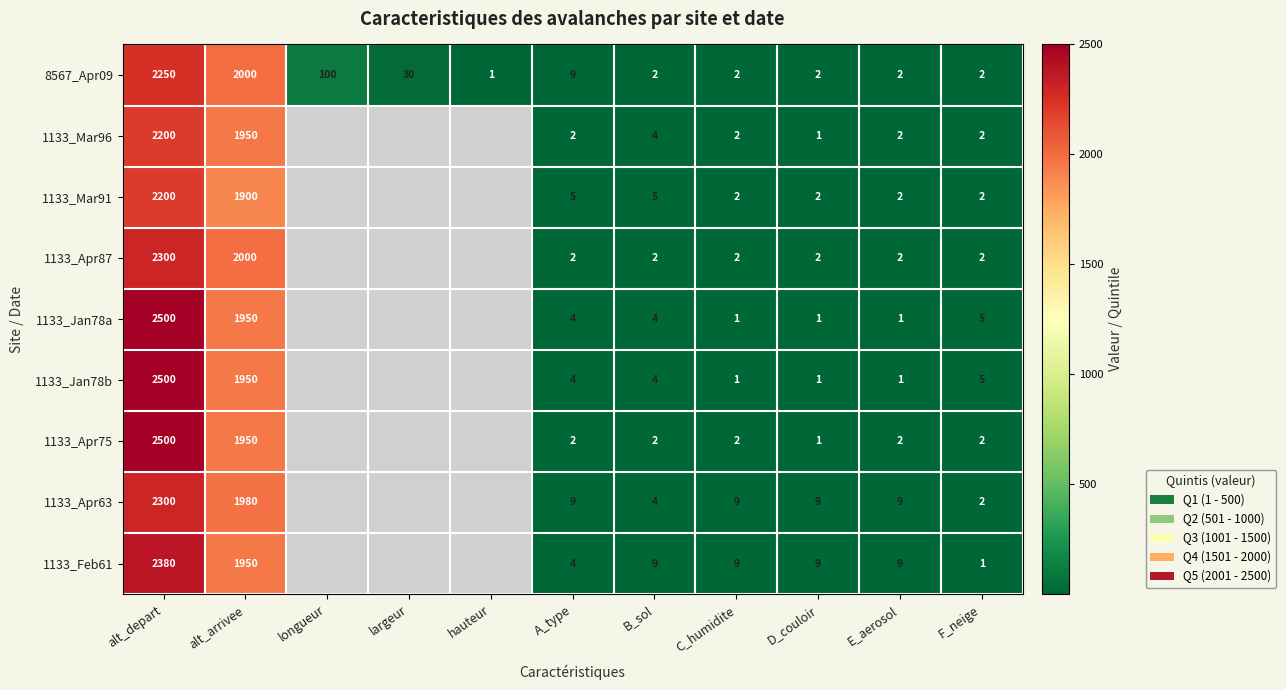

The value of 1133_Apr63 at alt_depart is 1372.5. True or false?

False